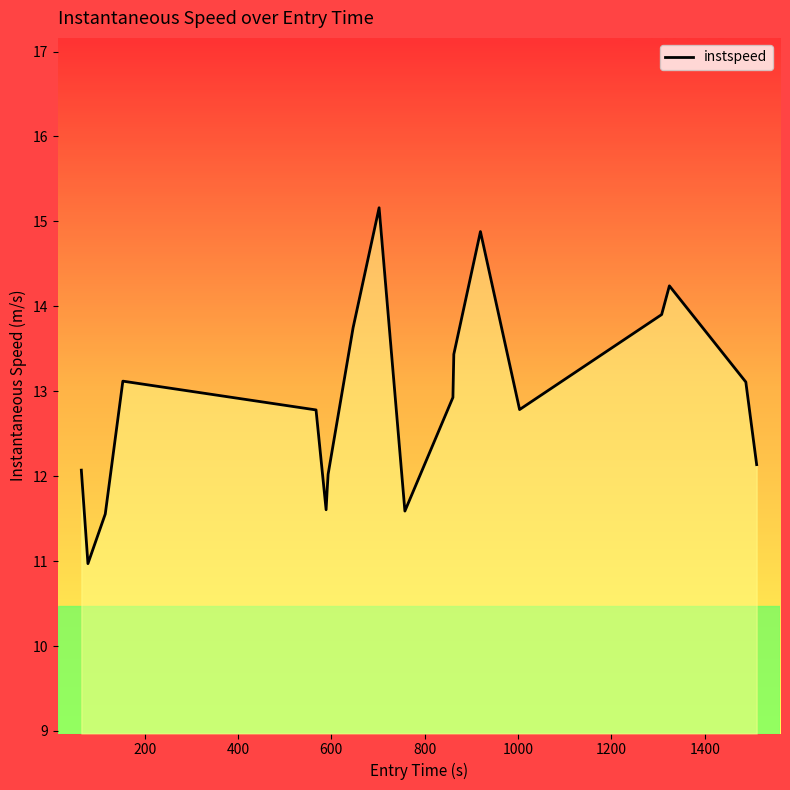

What is the smallest value displayed?

11.0